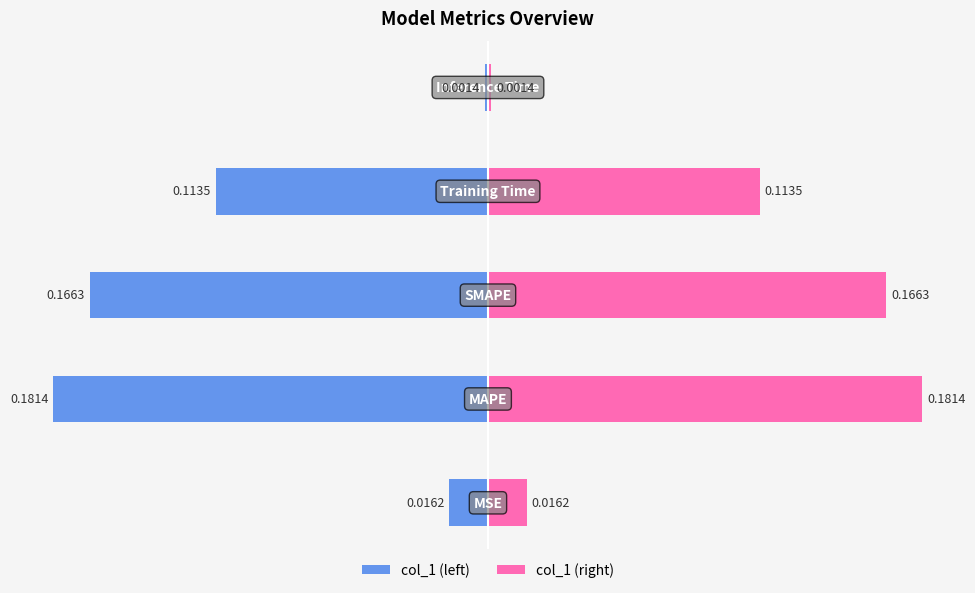

What is the difference between the highest and lowest values at 1?

0.4